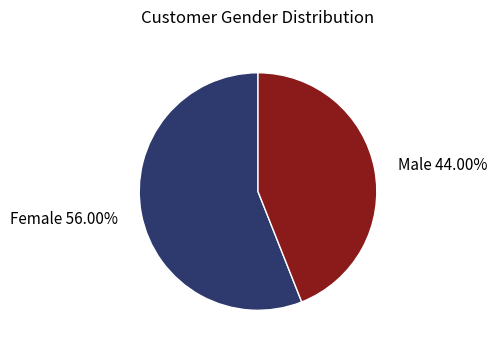

To the nearest percent, what is the difference between the Male and Female slice percentages?

12%